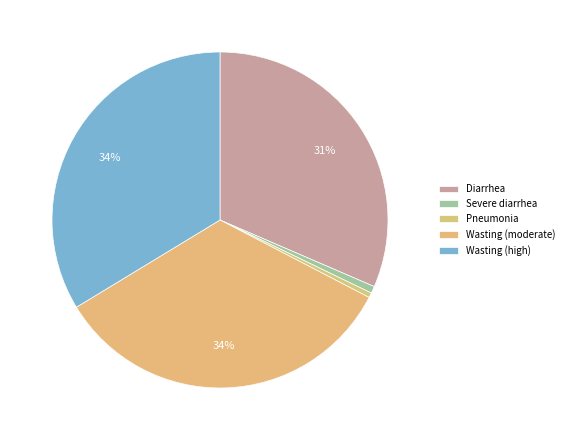

How many segments does this pie chart have?

5